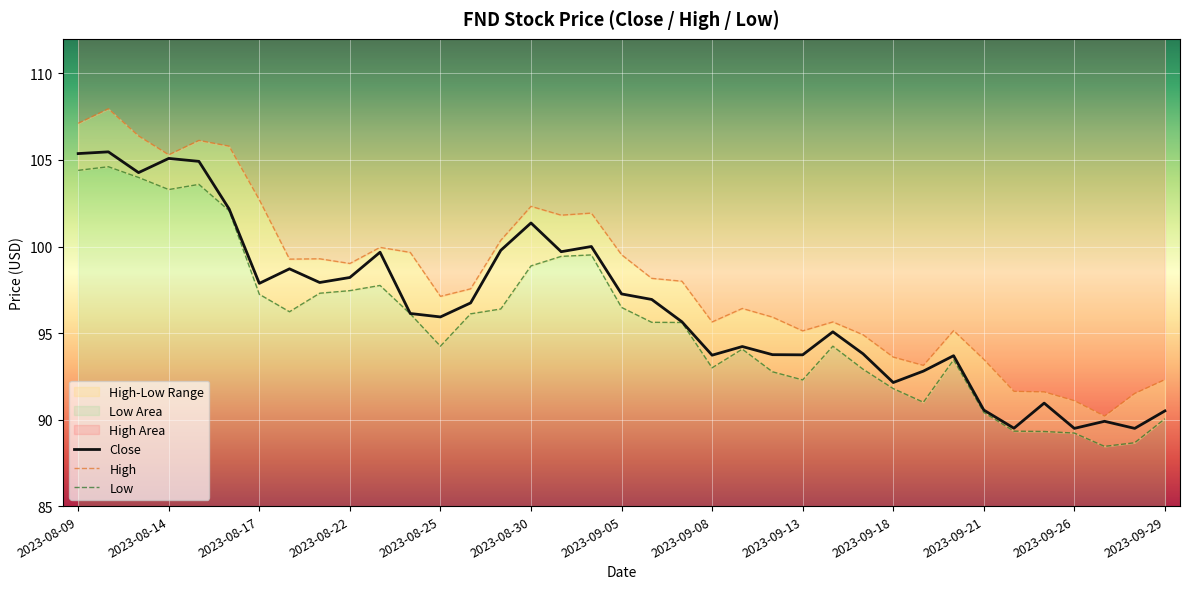

Is it true that High equals 34.6 at 2023-09-29?

False